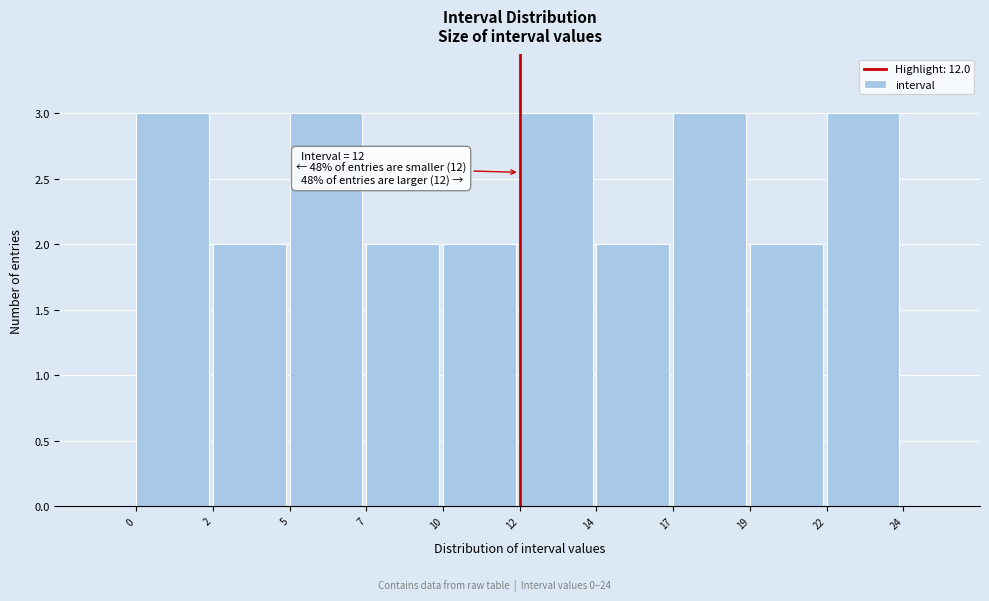

Reading left to right, transcribe all the data shown in this chart.

0=3	2=2	5=3	7=2	10=2	12=3	14=2	17=3	19=2	22=3